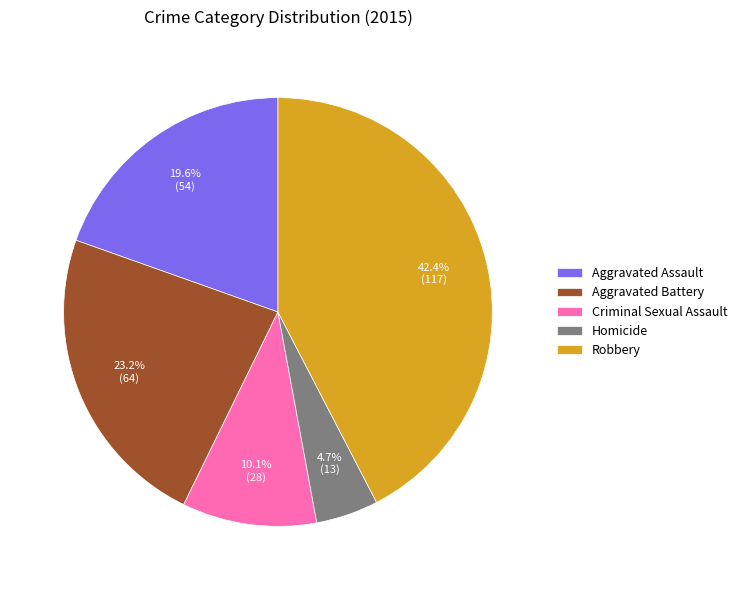

To the nearest percent, what is the difference between the largest and smallest slice percentages?

38%